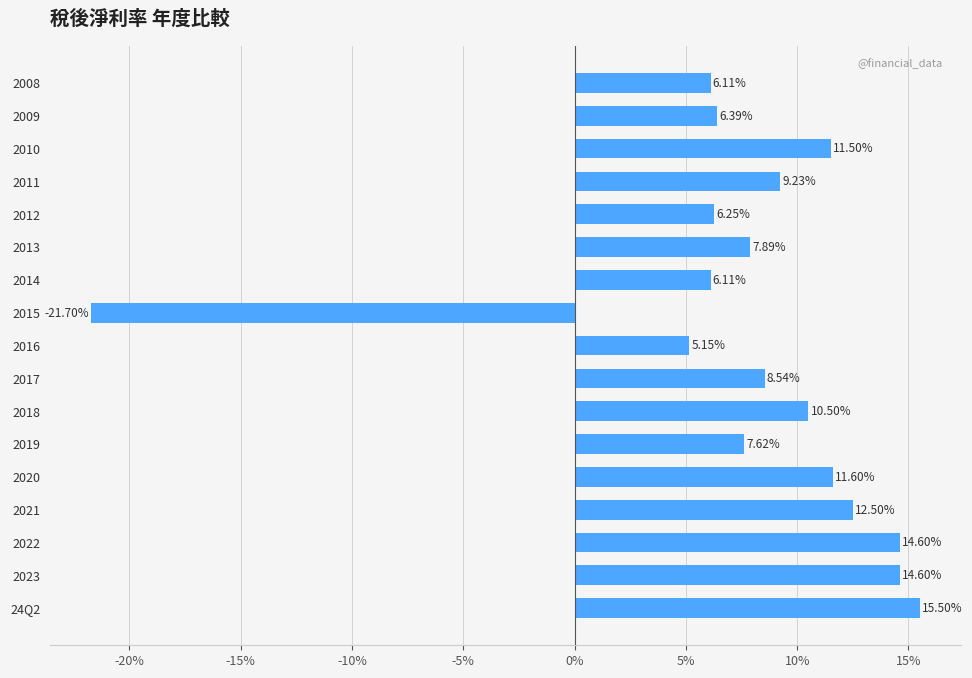

What is the difference between the maximum and minimum values?

37.2